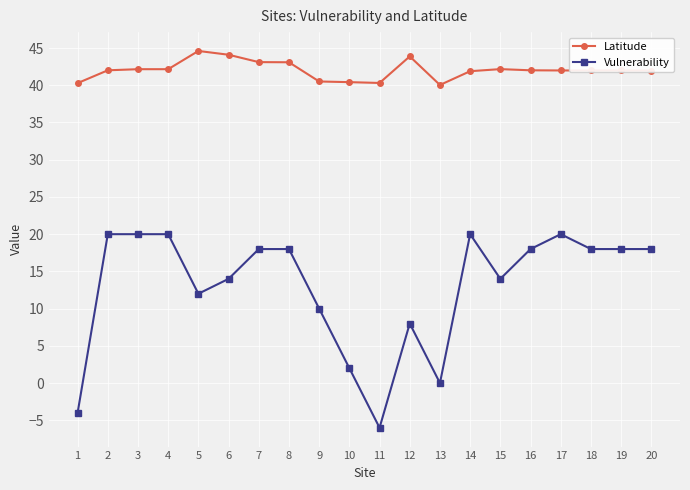

How many lines are shown in the chart?

2